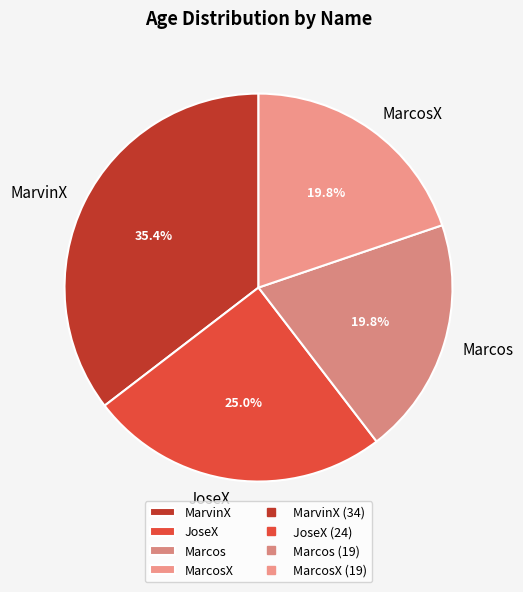

How many slices are in this pie chart?

4